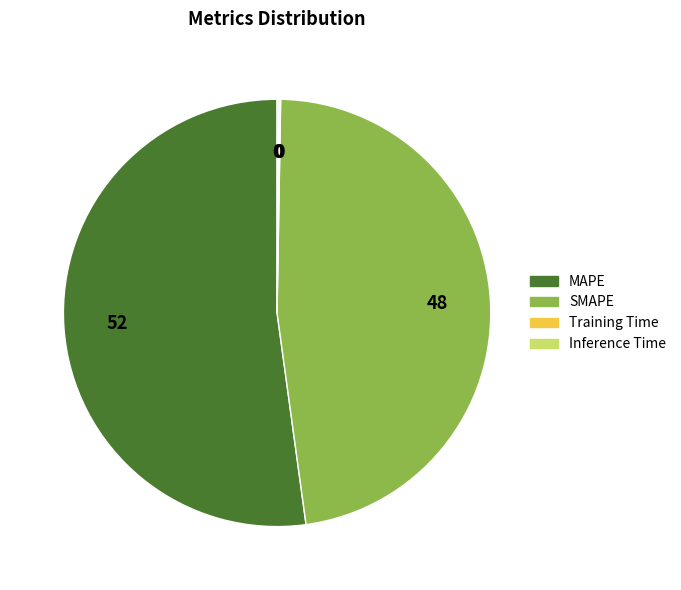

Which category accounts for the majority?

MAPE